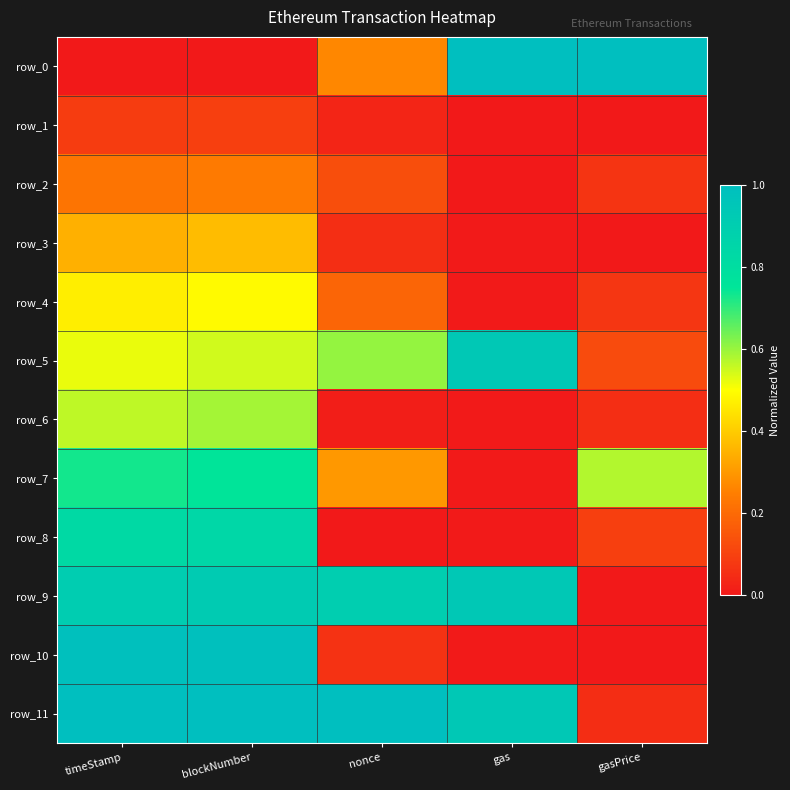

True or false: row_3 has a value of 0.3 at timeStamp.

True